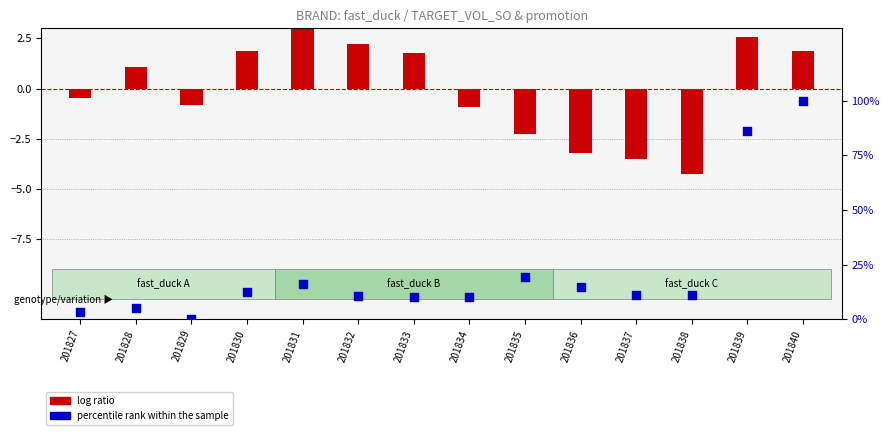

Which series has the largest total across all categories?

percentile rank within the sample